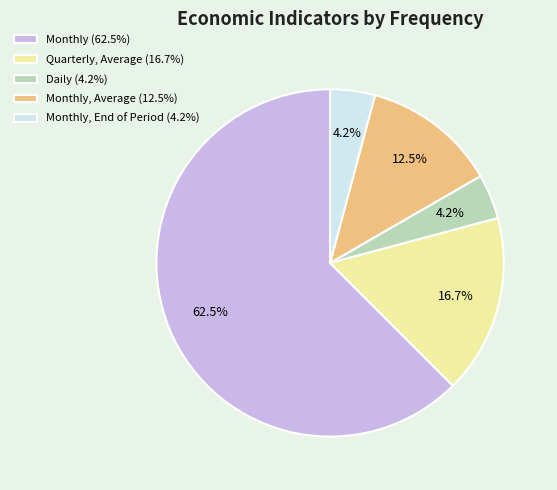

What is the largest slice in the pie chart?

Monthly (62.5%)